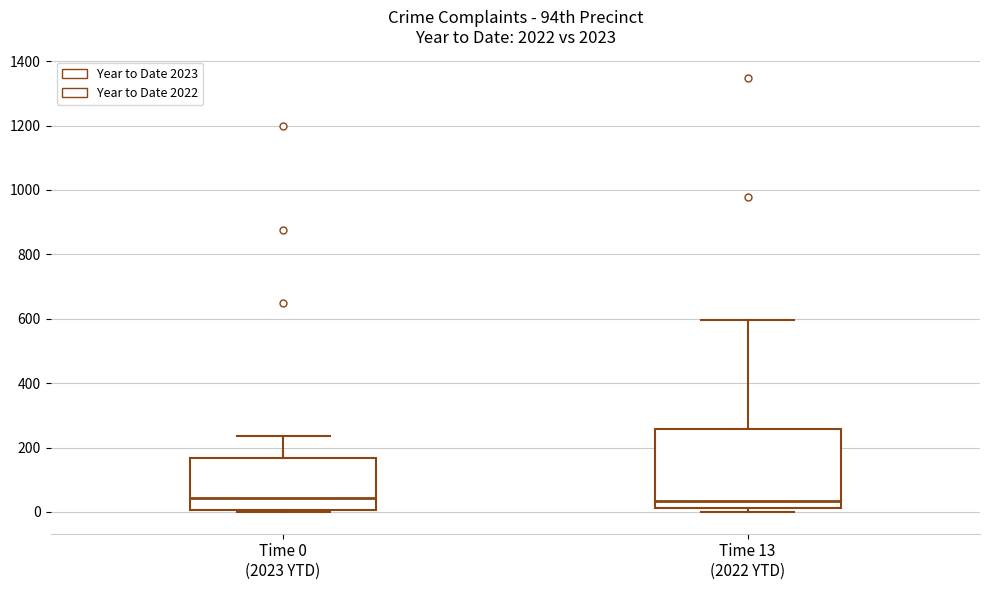

Comparing the boxes themselves (not the whiskers), which one is the tallest?

Time 13 (2022 YTD)